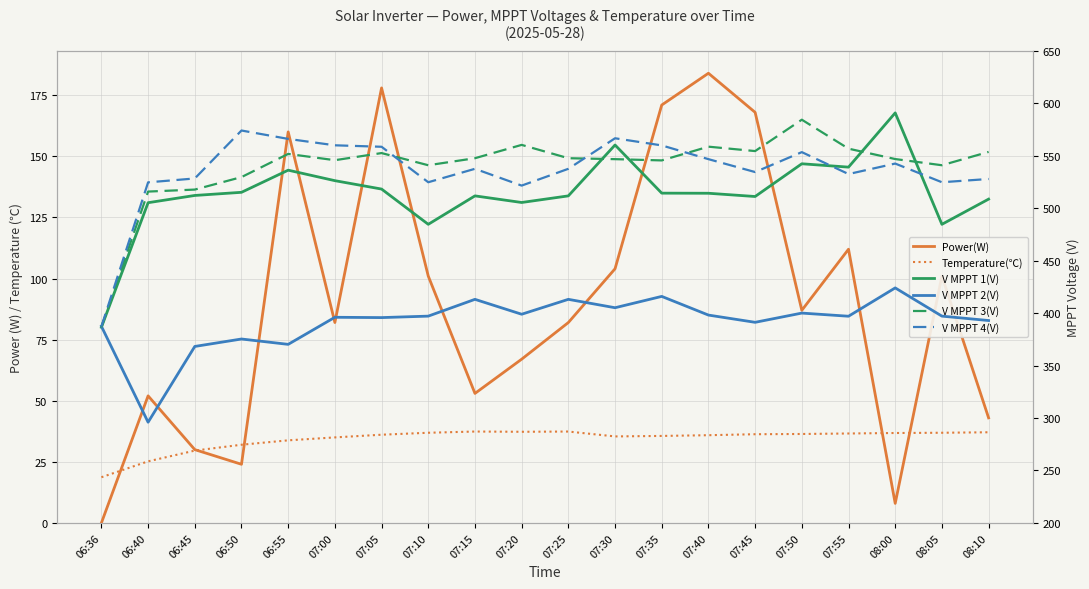

What is the difference between the second highest and second lowest values in the V MPPT 4(V) series?

45.1